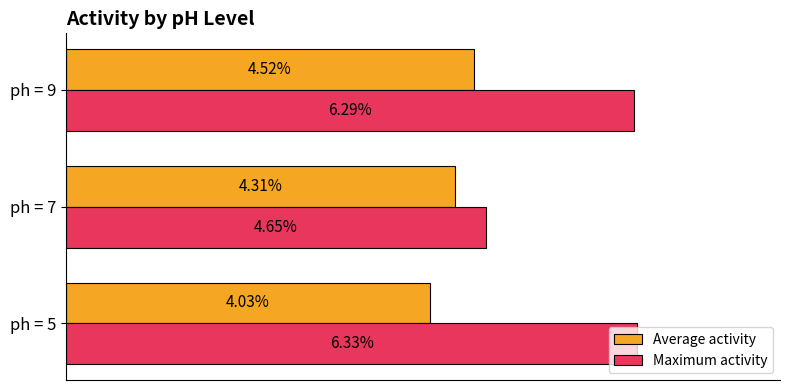

Does the chart contain any negative values?

No